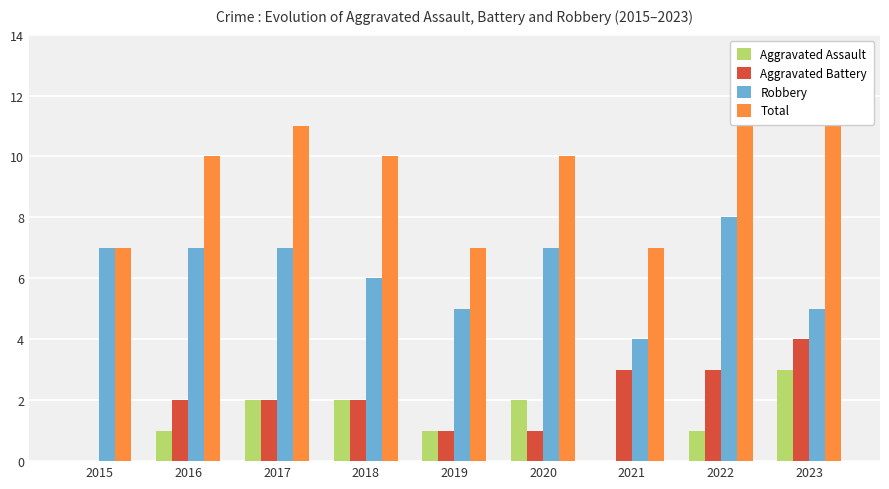

Which series has the widest spread of values?

Total